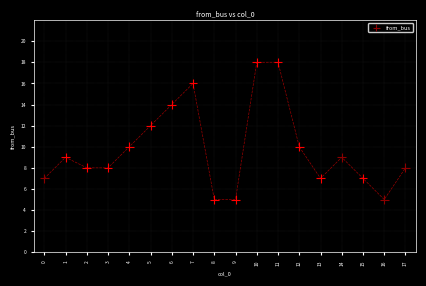

What is the range of Y values (max minus min)?

13